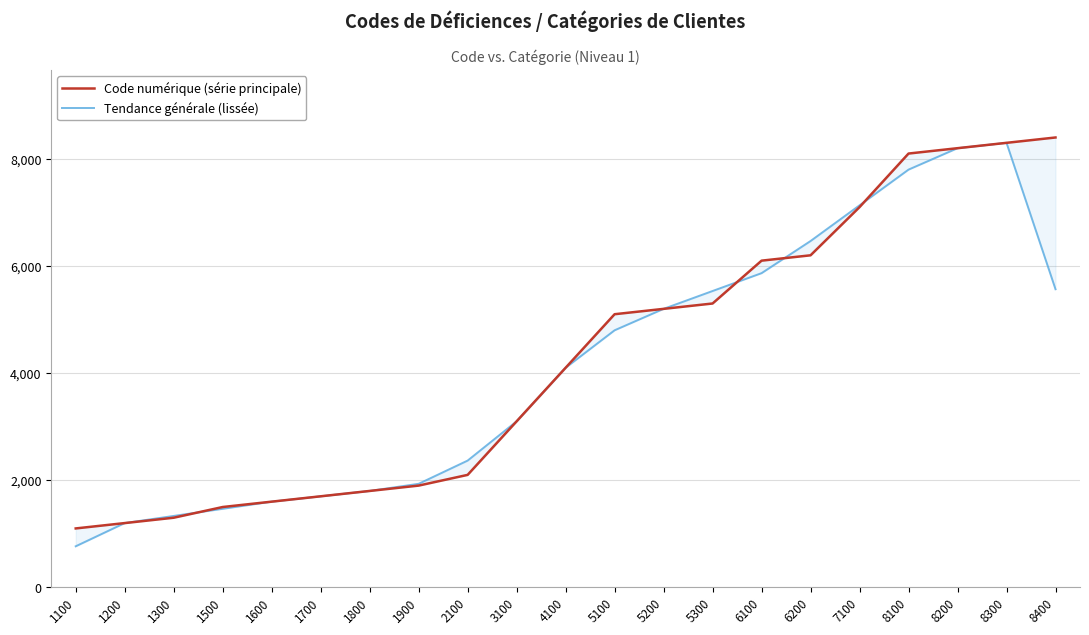

What is the sum of the Tendance générale (lissée) values at 1200 and 1100?

1966.7